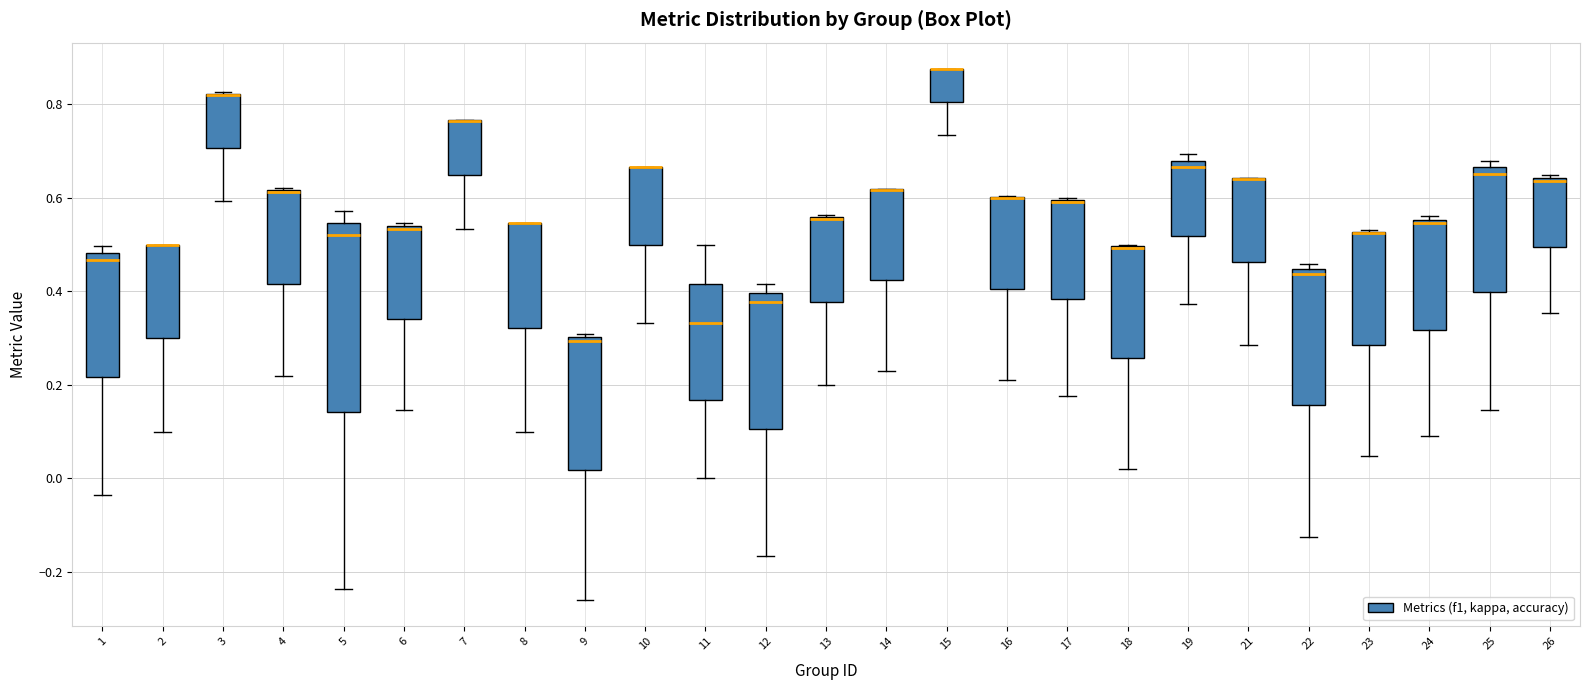

Reading left to right, transcribe this box plot: for each box, give where its median line is, the range the box spans, and where its two whiskers end, as read against the y-axis. The values are not printed on the chart, so give them approximately, as read against the axis.

1: median 0.46, box 0.22 to 0.48, whiskers -0.04 to 0.50
2: median 0.50 (drawn on the box's upper edge), box 0.30 to 0.50, whiskers 0.10 to 0.50
3: median 0.82 (drawn on the box's upper edge), box 0.70 to 0.82, whiskers 0.60 to 0.82
4: median 0.62 (drawn on the box's upper edge), box 0.42 to 0.62, whiskers 0.22 to 0.62
5: median 0.52, box 0.14 to 0.54, whiskers -0.24 to 0.58
6: median 0.54, box 0.34 to 0.54, whiskers 0.14 to 0.54
7: median 0.76 (drawn on the box's upper edge), box 0.64 to 0.76, whiskers 0.54 to 0.76
8: median 0.54 (drawn on the box's upper edge), box 0.32 to 0.54, whiskers 0.10 to 0.54
9: median 0.30 (just below the box's upper edge), box 0.02 to 0.30, whiskers -0.26 to 0.30 (just above the box's upper edge)
10: median 0.66 (drawn on the box's upper edge), box 0.50 to 0.66, whiskers 0.34 to 0.66
11: median 0.34, box 0.16 to 0.42, whiskers 0.00 to 0.50
12: median 0.38, box 0.10 to 0.40, whiskers -0.16 to 0.42
13: median 0.56 (drawn on the box's upper edge), box 0.38 to 0.56, whiskers 0.20 to 0.56
14: median 0.62 (drawn on the box's upper edge), box 0.42 to 0.62, whiskers 0.22 to 0.62
15: median 0.88 (drawn on the box's upper edge), box 0.80 to 0.88, whiskers 0.74 to 0.88
16: median 0.60 (drawn on the box's upper edge), box 0.40 to 0.60, whiskers 0.22 to 0.60
17: median 0.60 (drawn on the box's upper edge), box 0.38 to 0.60, whiskers 0.18 to 0.60
18: median 0.50 (drawn on the box's upper edge), box 0.26 to 0.50, whiskers 0.02 to 0.50
19: median 0.66, box 0.52 to 0.68, whiskers 0.38 to 0.70
21: median 0.64 (drawn on the box's upper edge), box 0.46 to 0.64, whiskers 0.28 to 0.64
22: median 0.44 (just below the box's upper edge), box 0.16 to 0.44, whiskers -0.12 to 0.46
23: median 0.52 (drawn on the box's upper edge), box 0.28 to 0.52, whiskers 0.04 to 0.54
24: median 0.54, box 0.32 to 0.56, whiskers 0.10 to 0.56 (just above the box's upper edge)
25: median 0.66 (just below the box's upper edge), box 0.40 to 0.66, whiskers 0.14 to 0.68
26: median 0.64 (just below the box's upper edge), box 0.50 to 0.64, whiskers 0.36 to 0.64 (just above the box's upper edge)